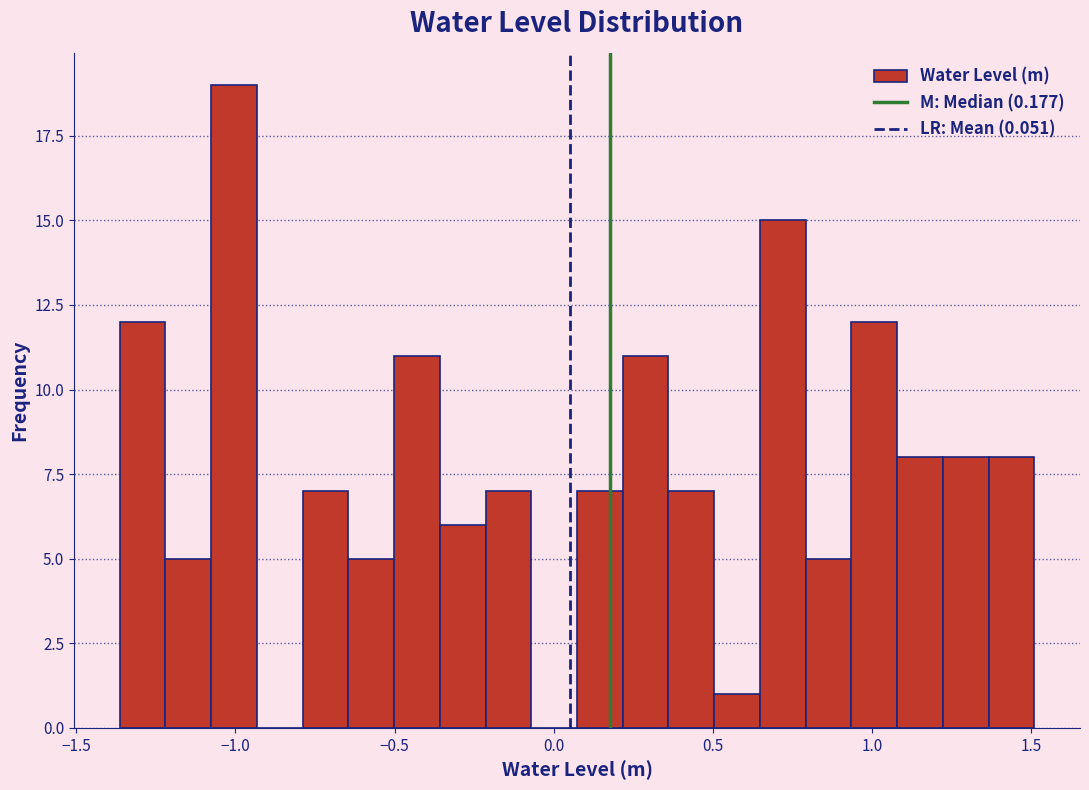

Read against the x-axis, roughly where is the centre of the tallest bar?

-1.00